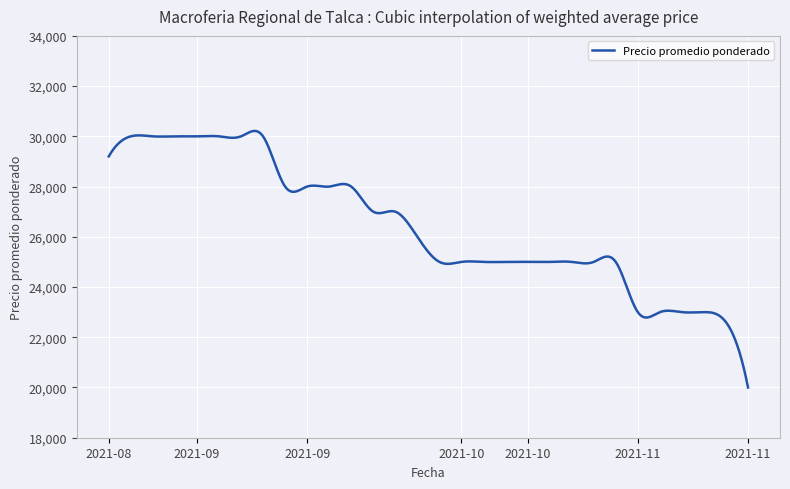

What is the difference between the second highest and minimum values?

10209.8